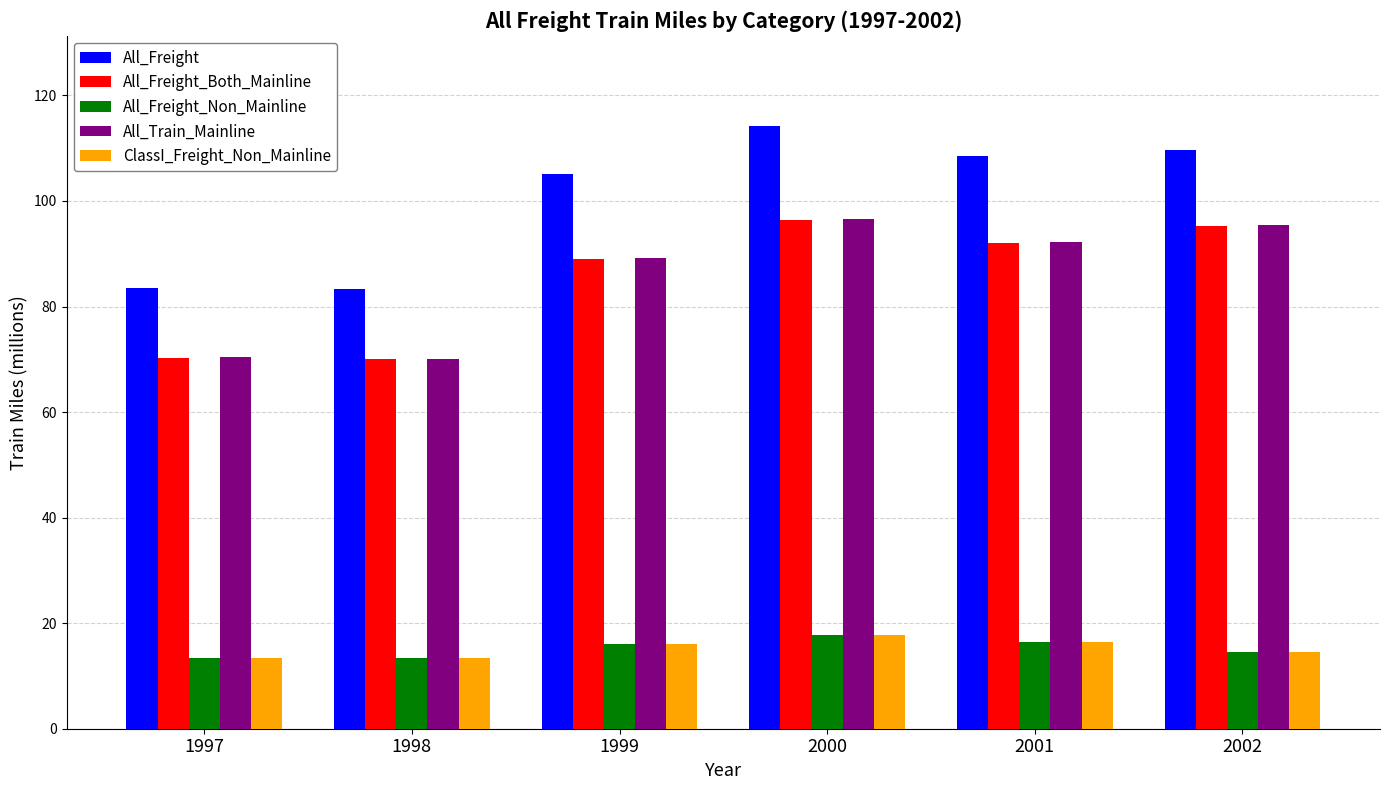

At which label is All_Train_Mainline closest to 83?

1999